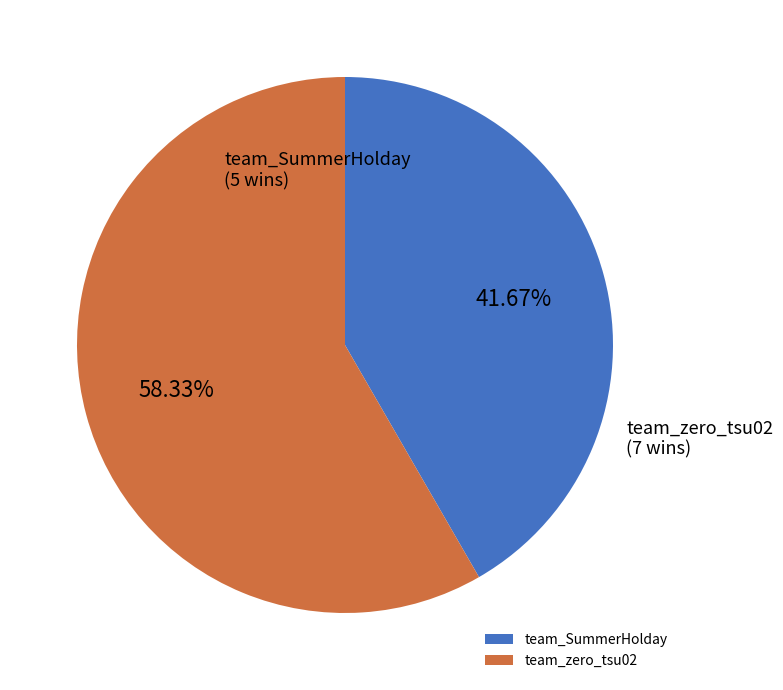

What is the largest slice in the pie chart?

team_zero_tsu02